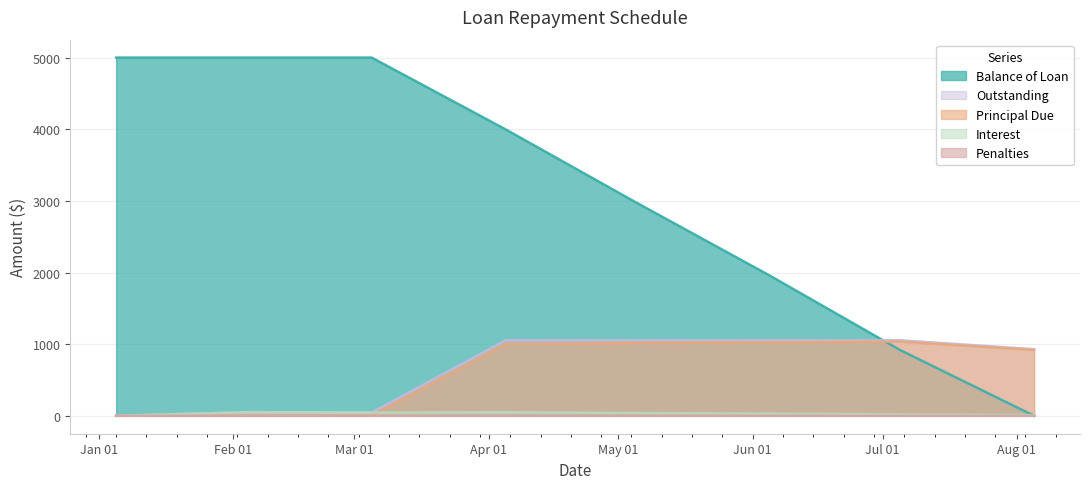

What is the difference between the second highest and minimum values in the Principal Due series?

1024.7